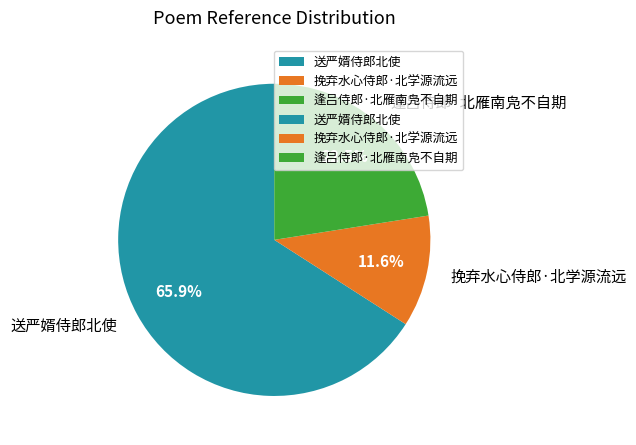

Approximately how many times larger is the value at 送严婿侍郎北使 compared to 逢吕侍郎·北雁南凫不自期?

2.9